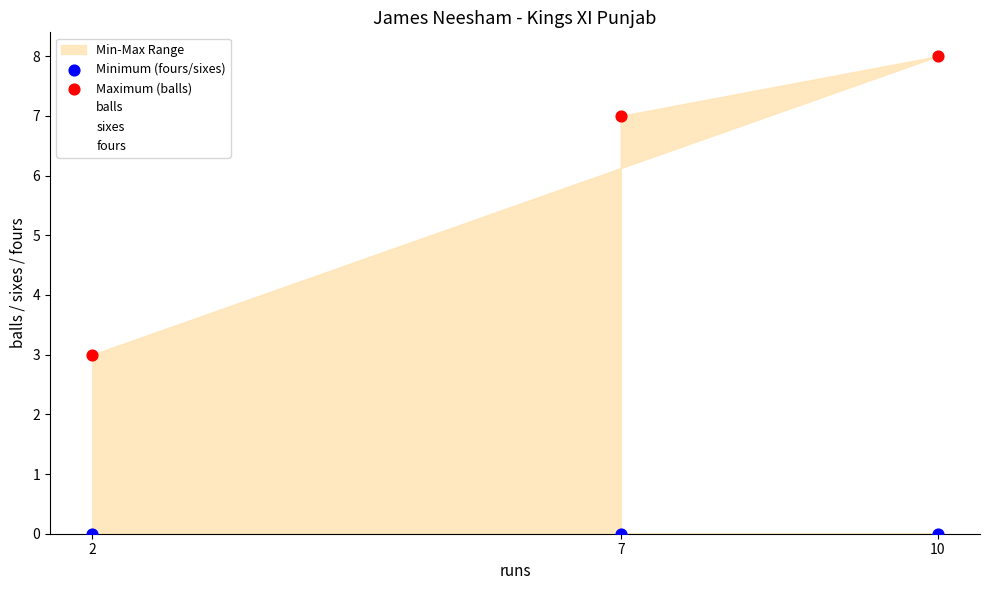

Which series reaches the minimum Y coordinate?

sixes